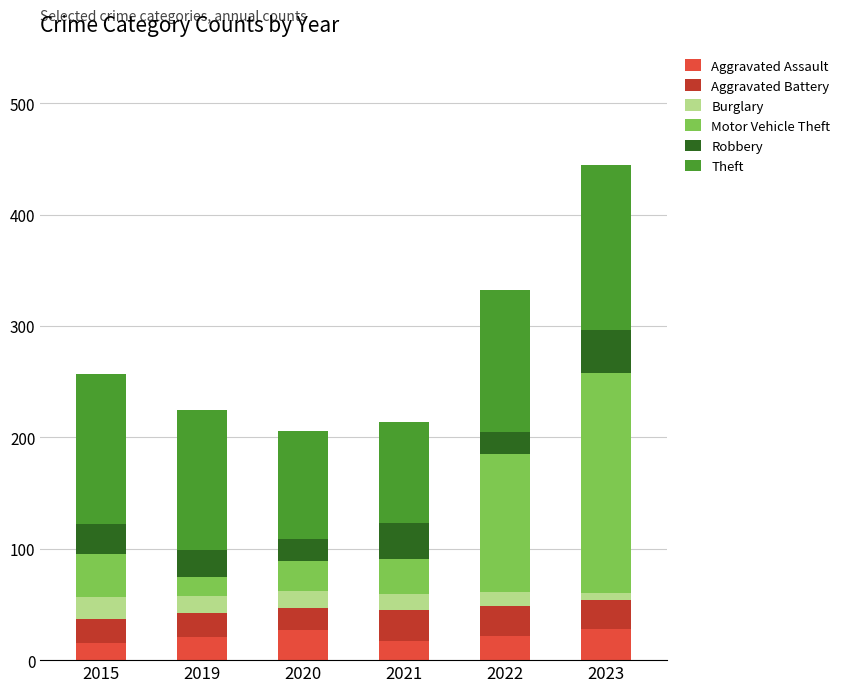

What is the difference between the maximum and minimum values in the Aggravated Assault series?

13